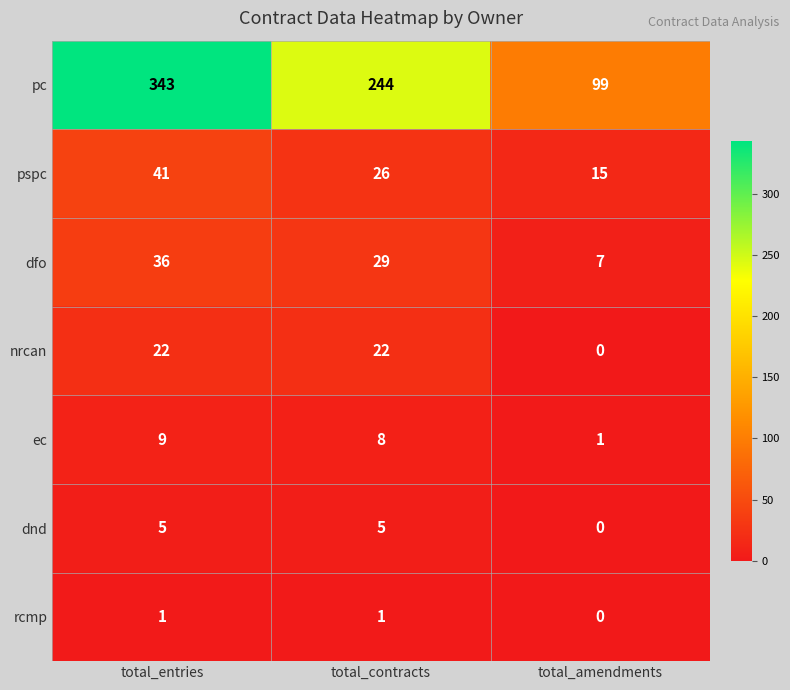

What is the greatest value displayed?

343